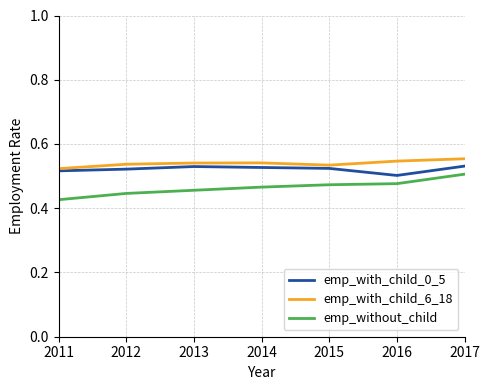

At 2017, list the series in order from smallest to largest.

emp_without_child, emp_with_child_0_5, emp_with_child_6_18